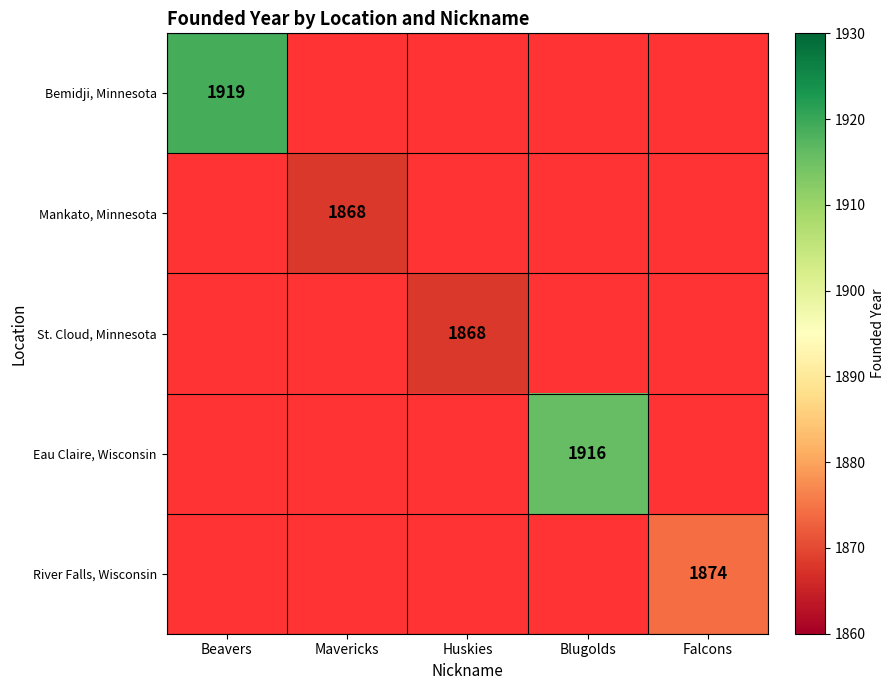

Is it true that Eau Claire, Wisconsin equals 1916 at Blugolds?

True